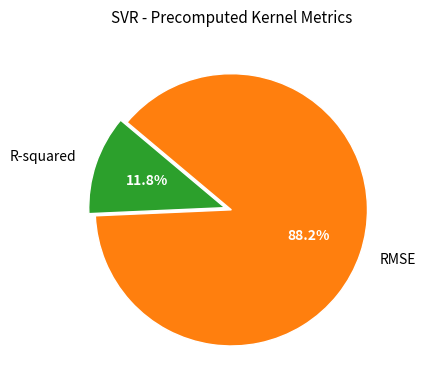

Does RMSE represent more than half of the total?

Yes